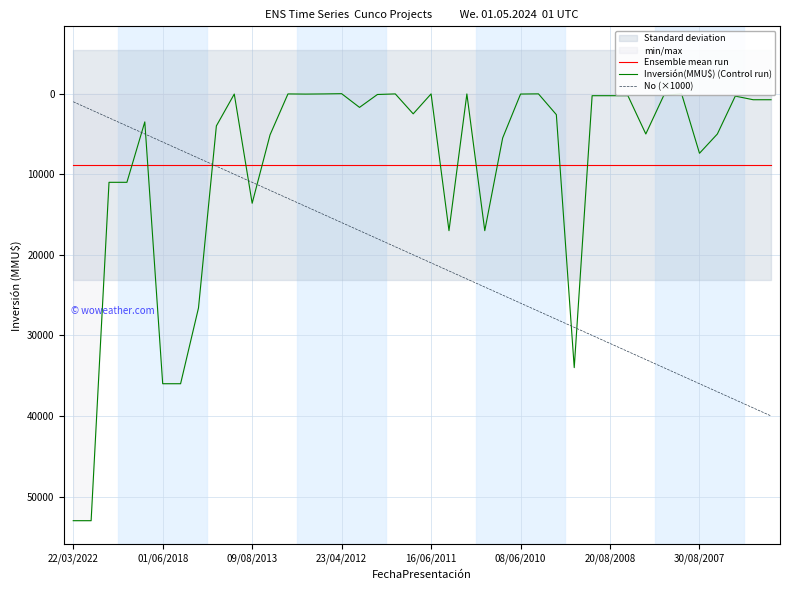

The value of Inversión(MMU$) (Control run) at 39 is 1097.6. True or false?

False